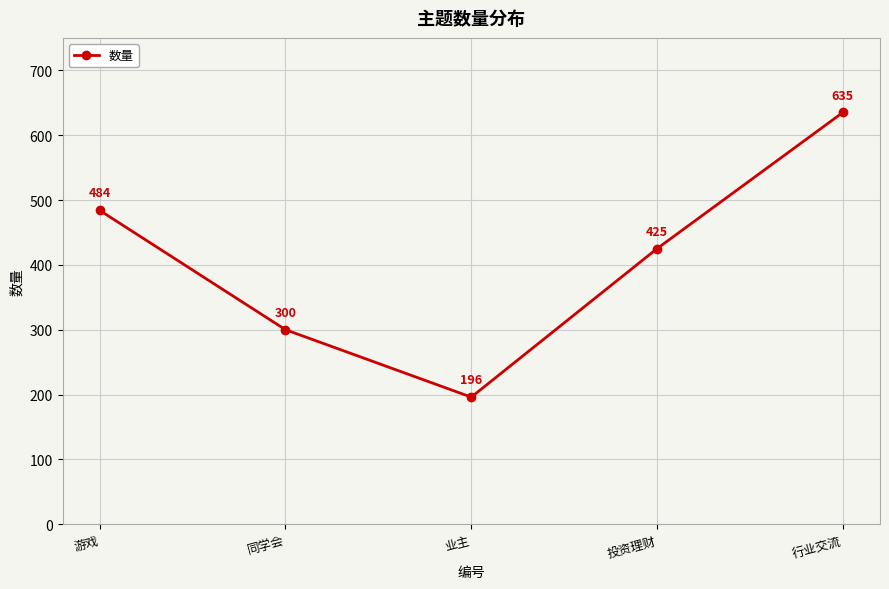

True or false: the data has more than 1 interior local peaks.

False